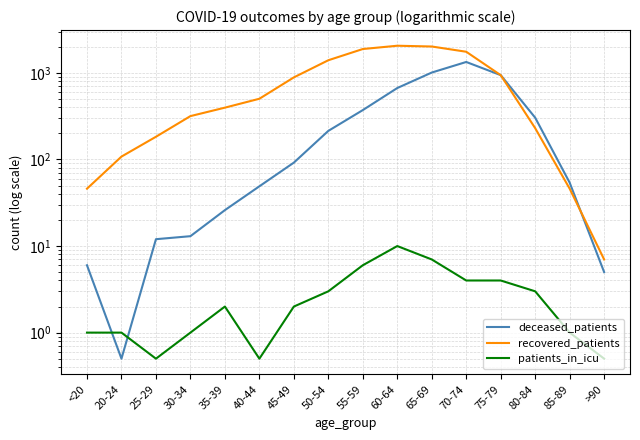

True or false: recovered_patients and patients_in_icu intersect in this chart.

False